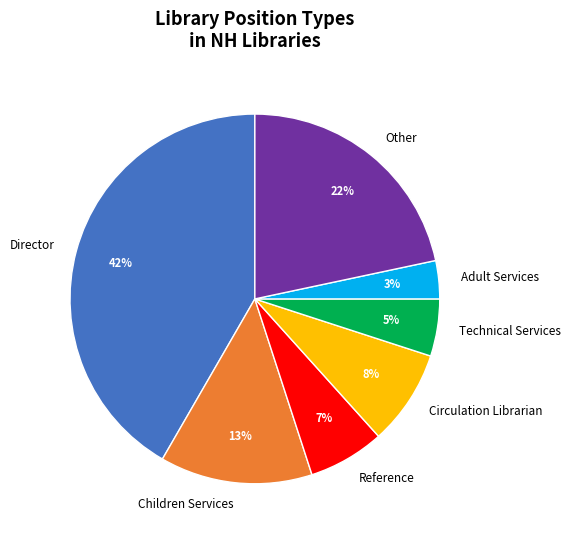

To the nearest percent, what percentage of the pie is Other?

22%